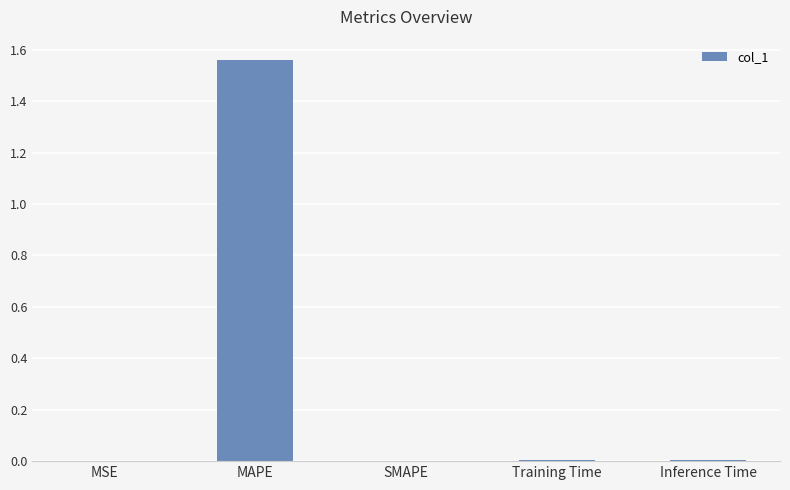

True or false: the data shows 0.0 at MSE.

True